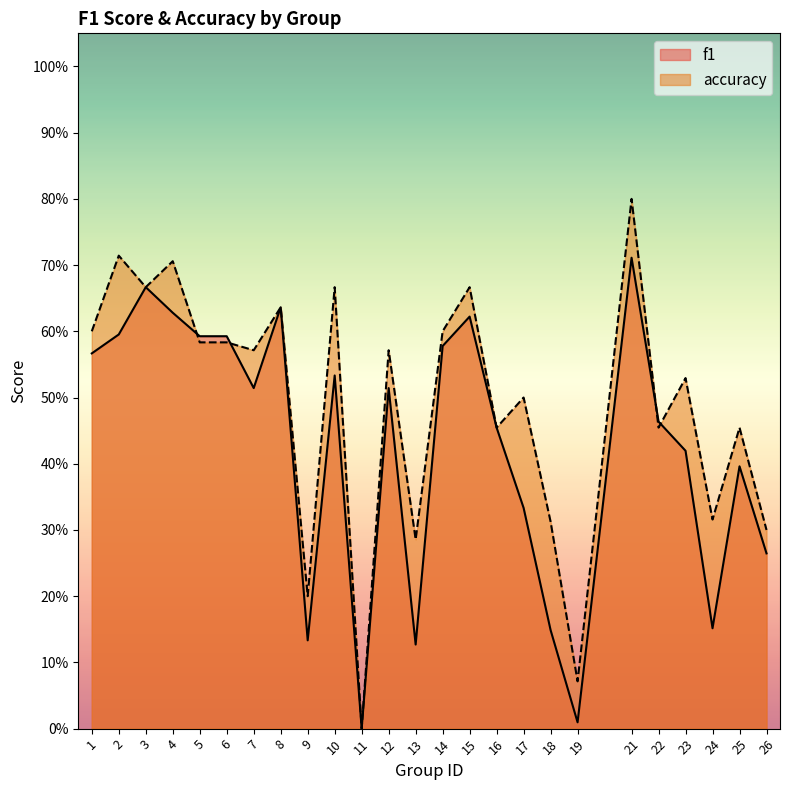

What is the sum of all f1 values?

10.7